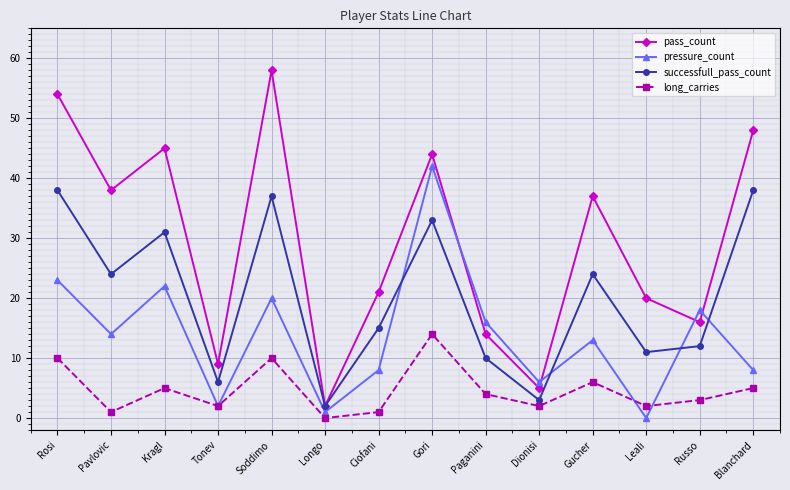

Which category has the highest value in the pass_count series?

Soddimo